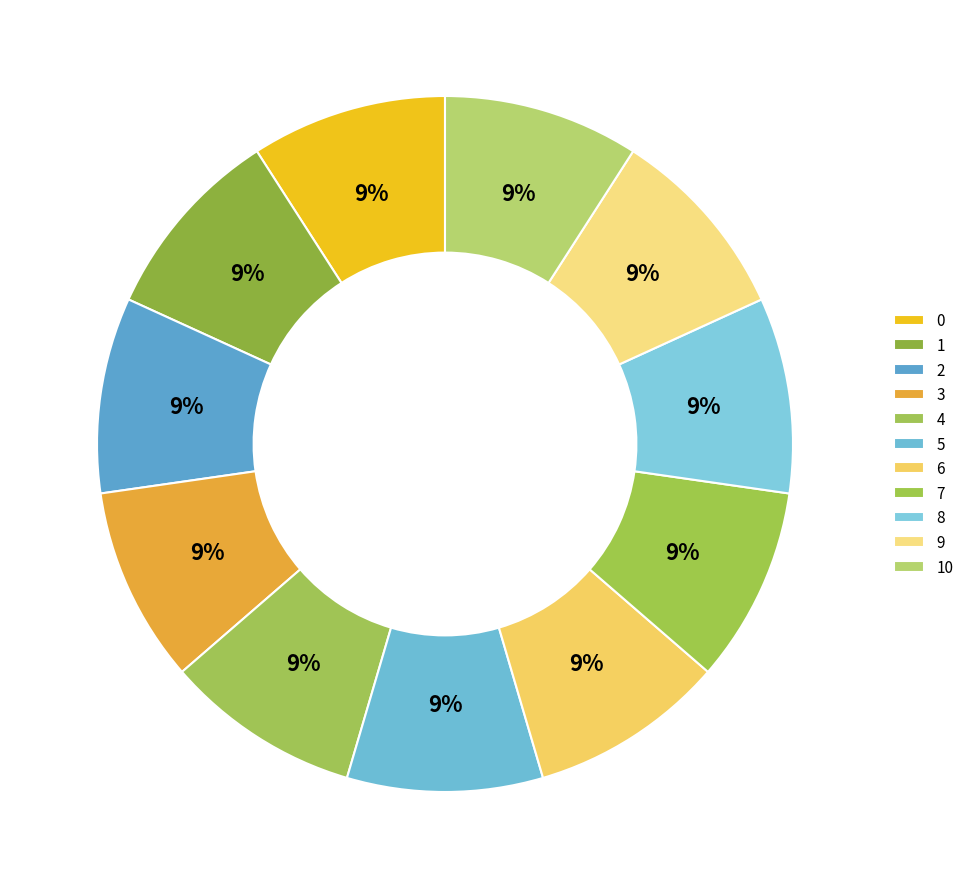

Do 7 and 10 together represent more than half of the pie?

No